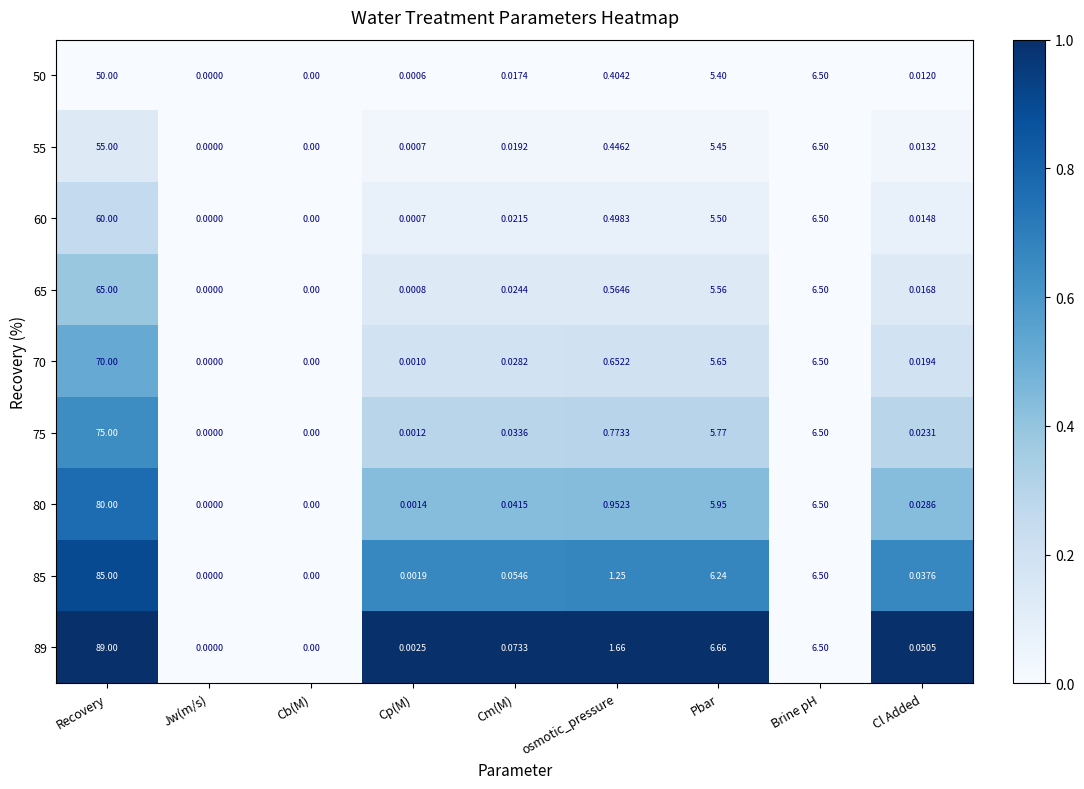

Is the value of 60 at Brine pH greater than the value of 75 at Jw(m/s)?

Yes